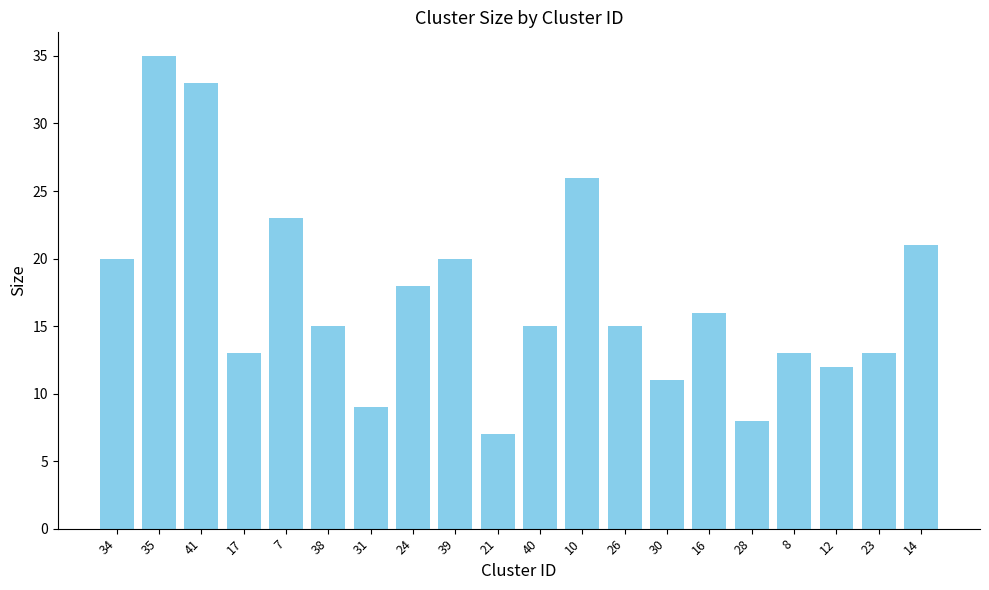

What is the smallest value displayed?

7